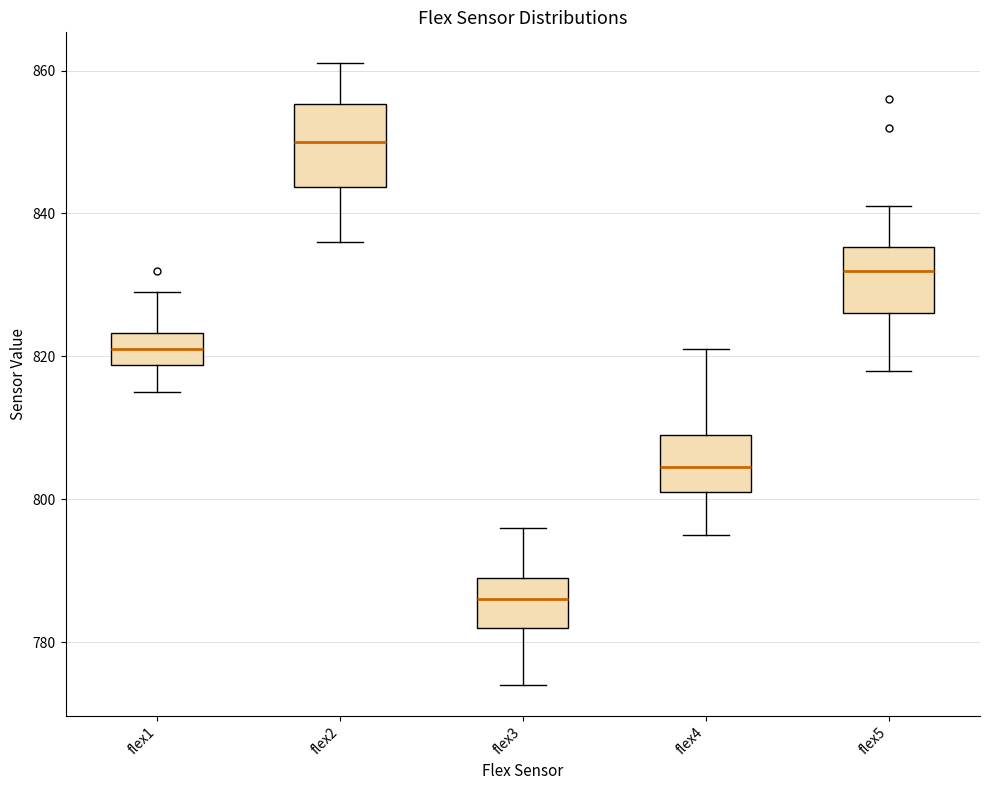

Which box has the lowest median line?

flex3